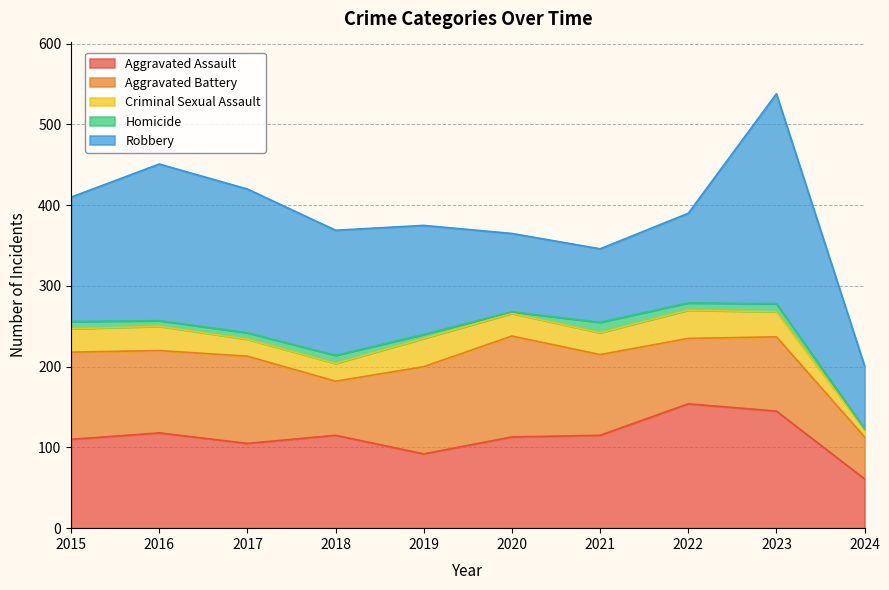

What is the difference between the maximum and second lowest values in the Criminal Sexual Assault series?

14